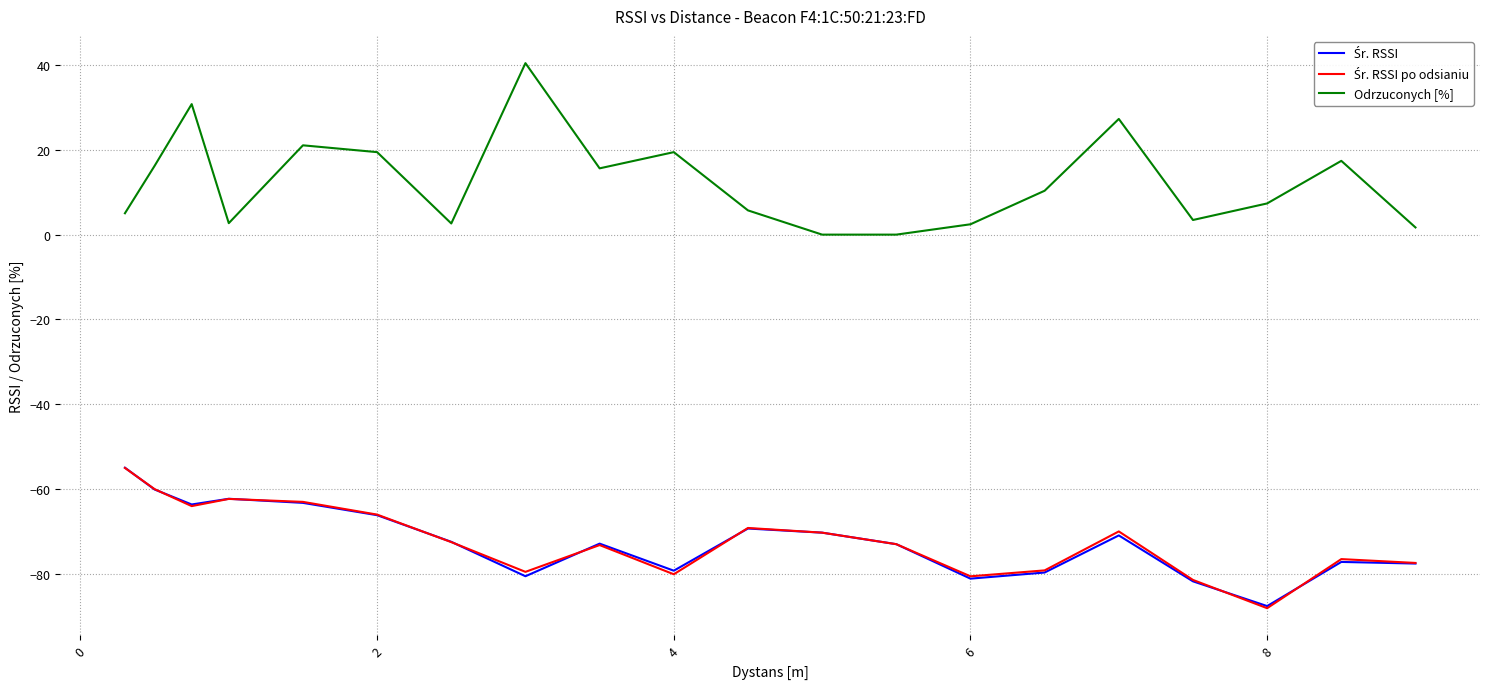

Which series has the largest range (max minus min)?

Odrzuconych [%]